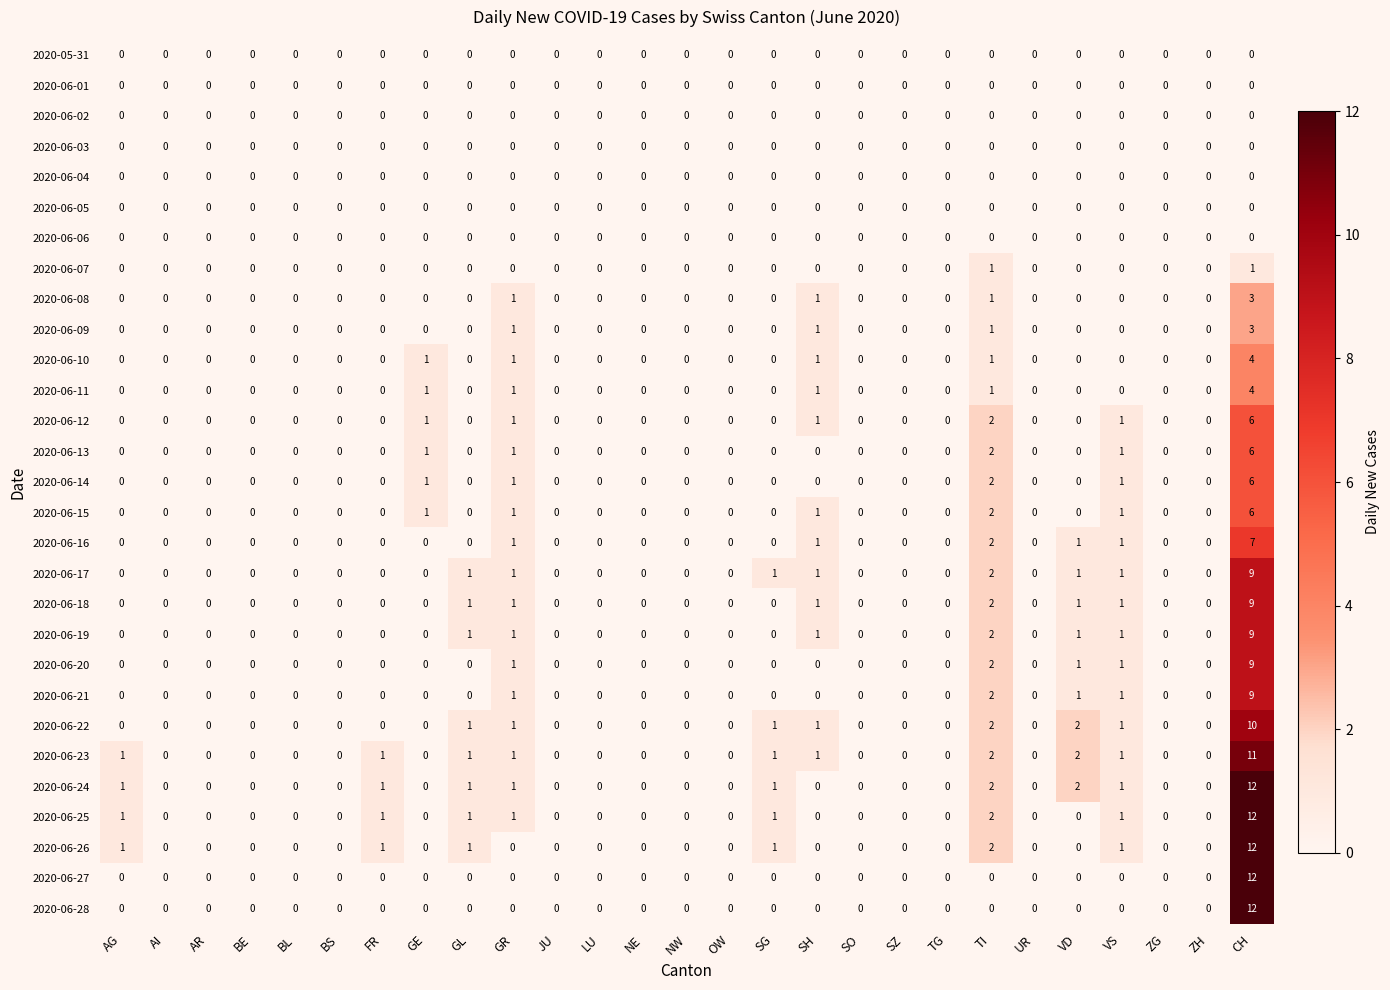

What is the total value across all series at VD?

12